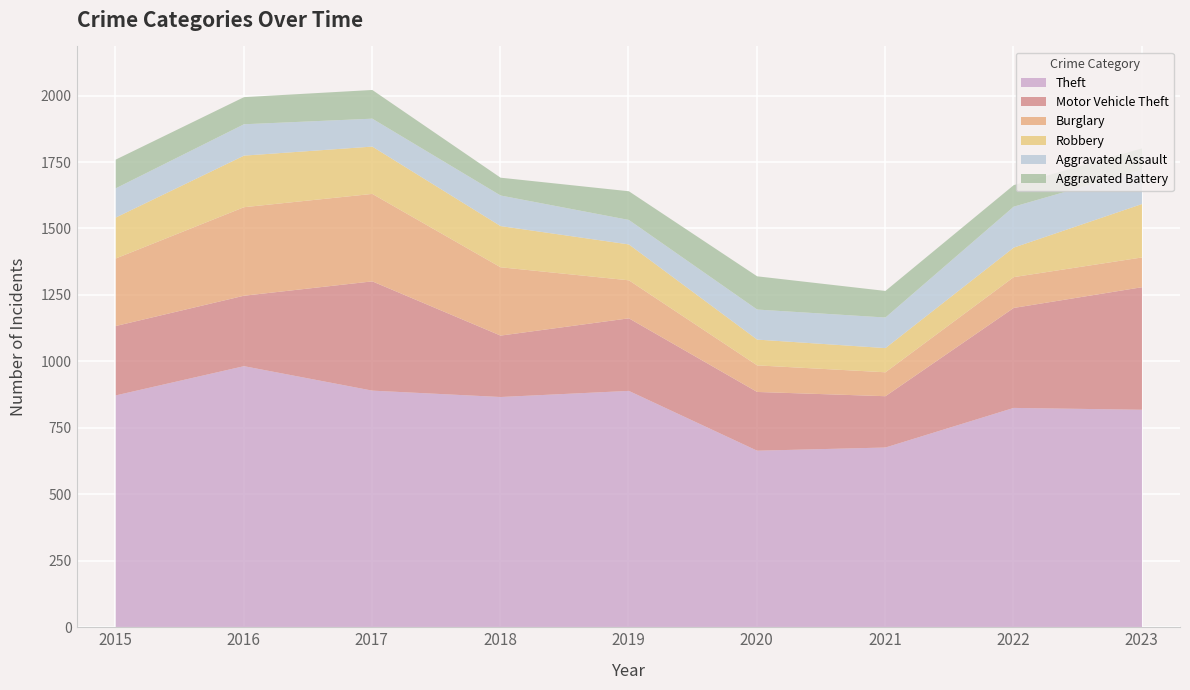

How many distinct data groups are displayed?

6